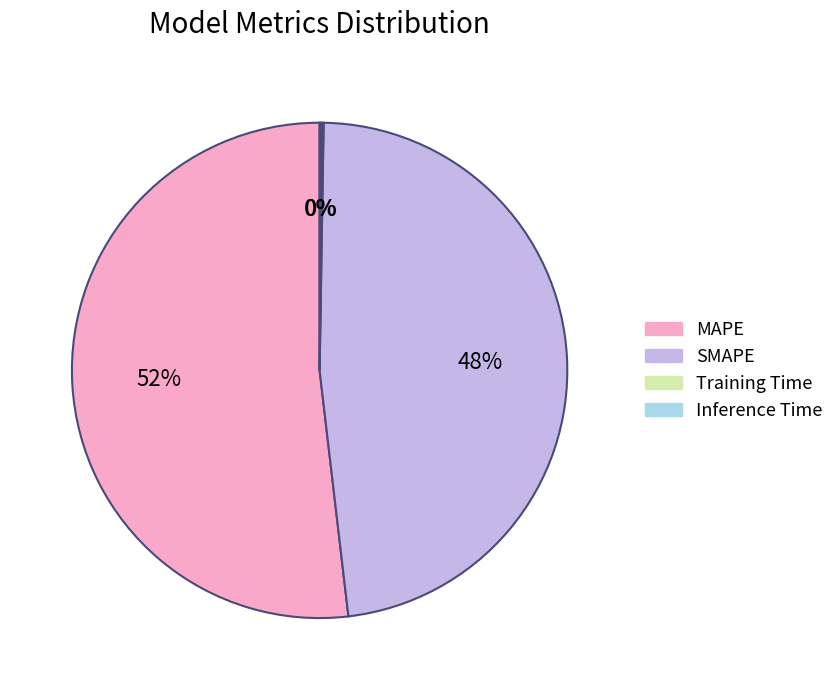

Which slice is the largest?

MAPE